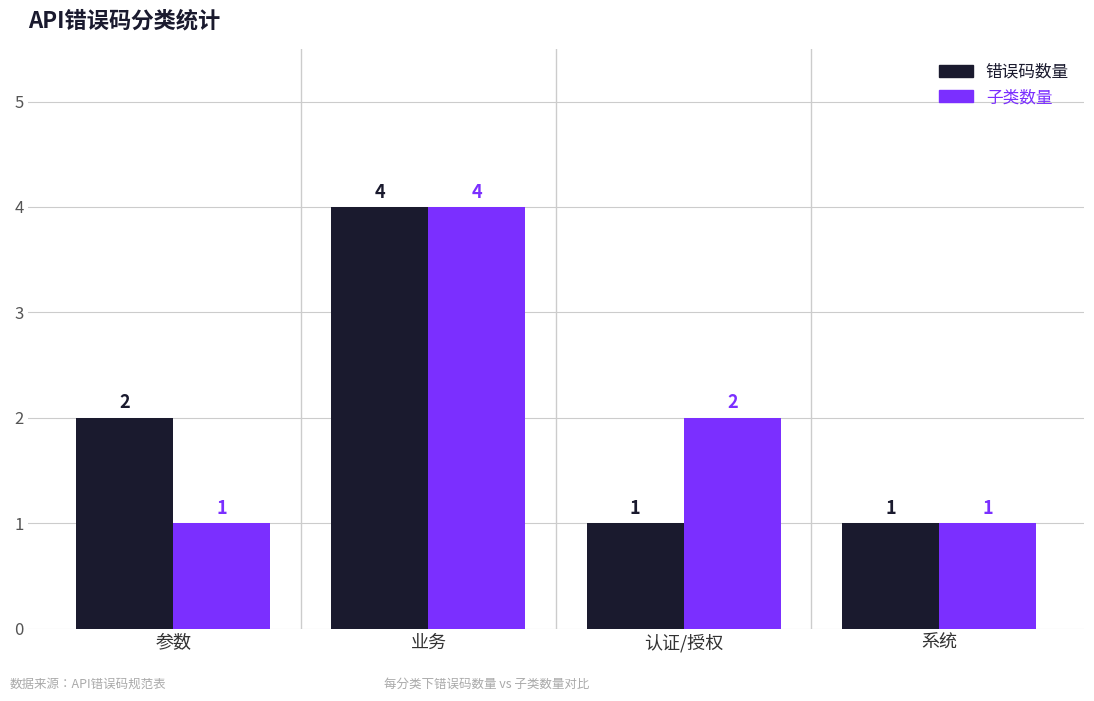

Which category has the highest value in the 错误码数量 series?

业务